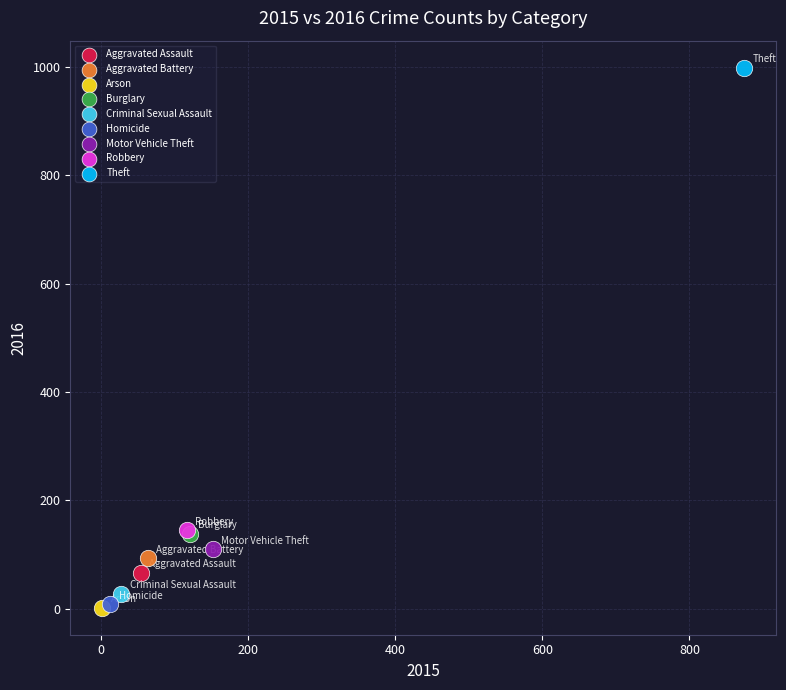

What are all the series names shown in the legend?

Aggravated Assault, Aggravated Battery, Arson, Burglary, Criminal Sexual Assault, Homicide, Motor Vehicle Theft, Robbery, Theft